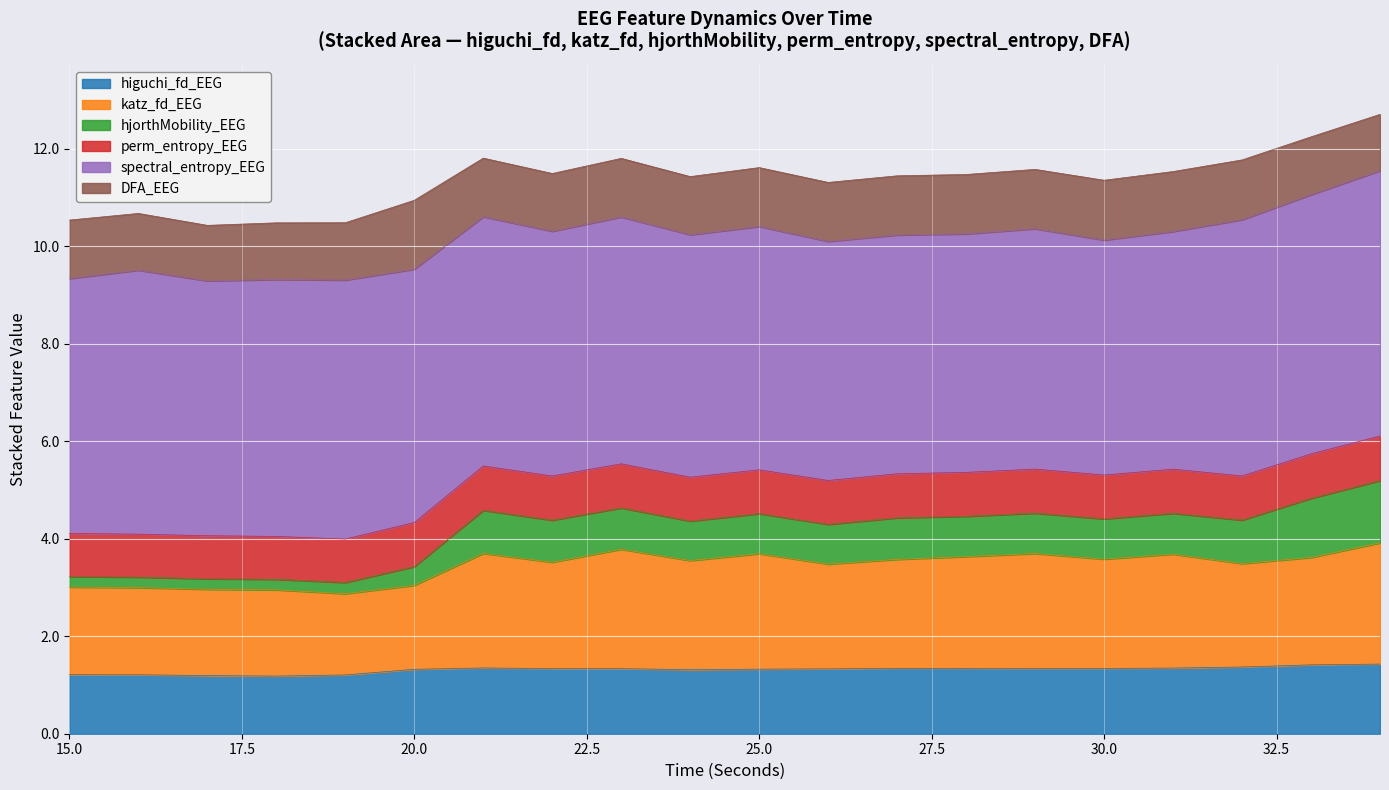

What is the difference between the higuchi_fd_EEG values at 31 and 17?

0.2